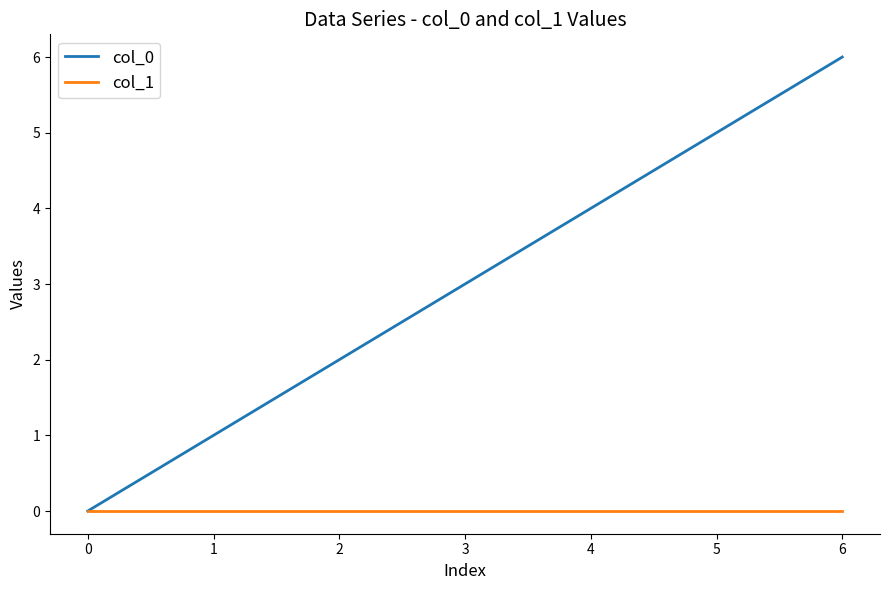

Which series has the largest range (max minus min)?

col_0